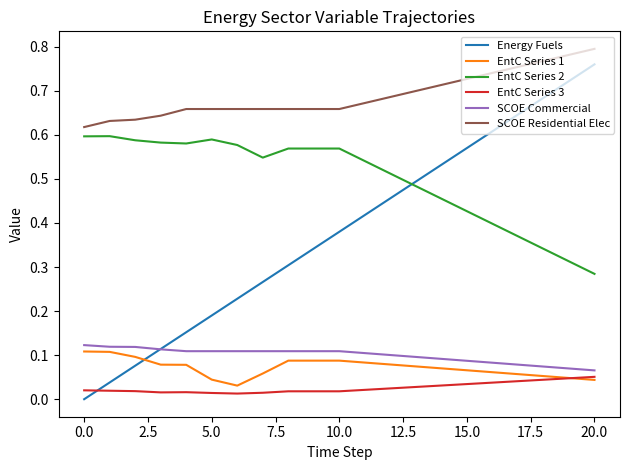

True or false: SCOE Residential Elec and Energy Fuels intersect in this chart.

False